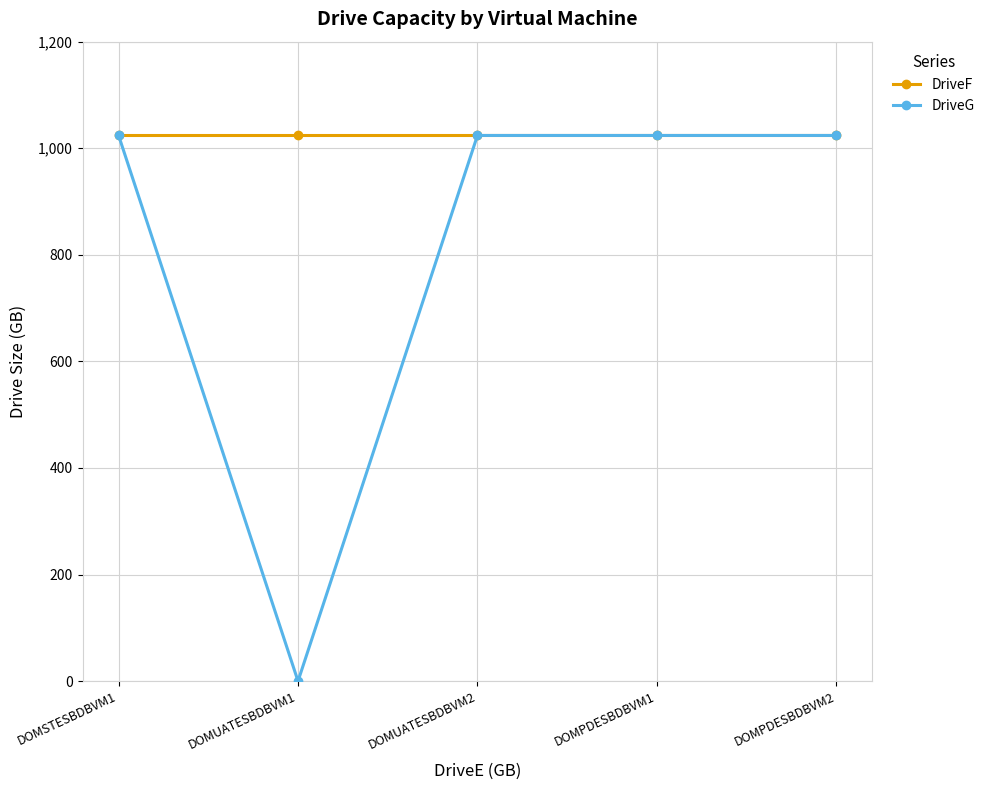

What is the maximum value shown in the chart?

1024